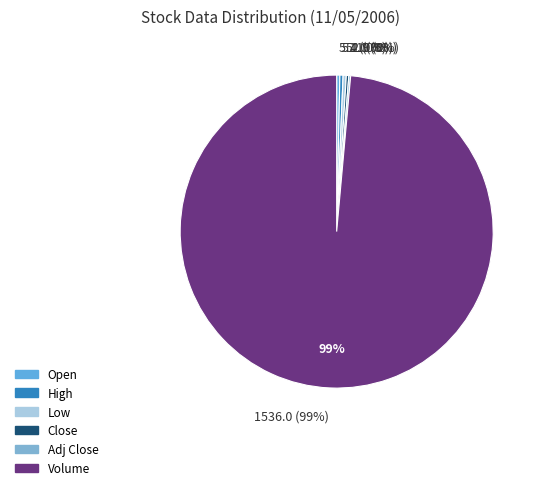

What portion of the pie excludes Low?

99.7%